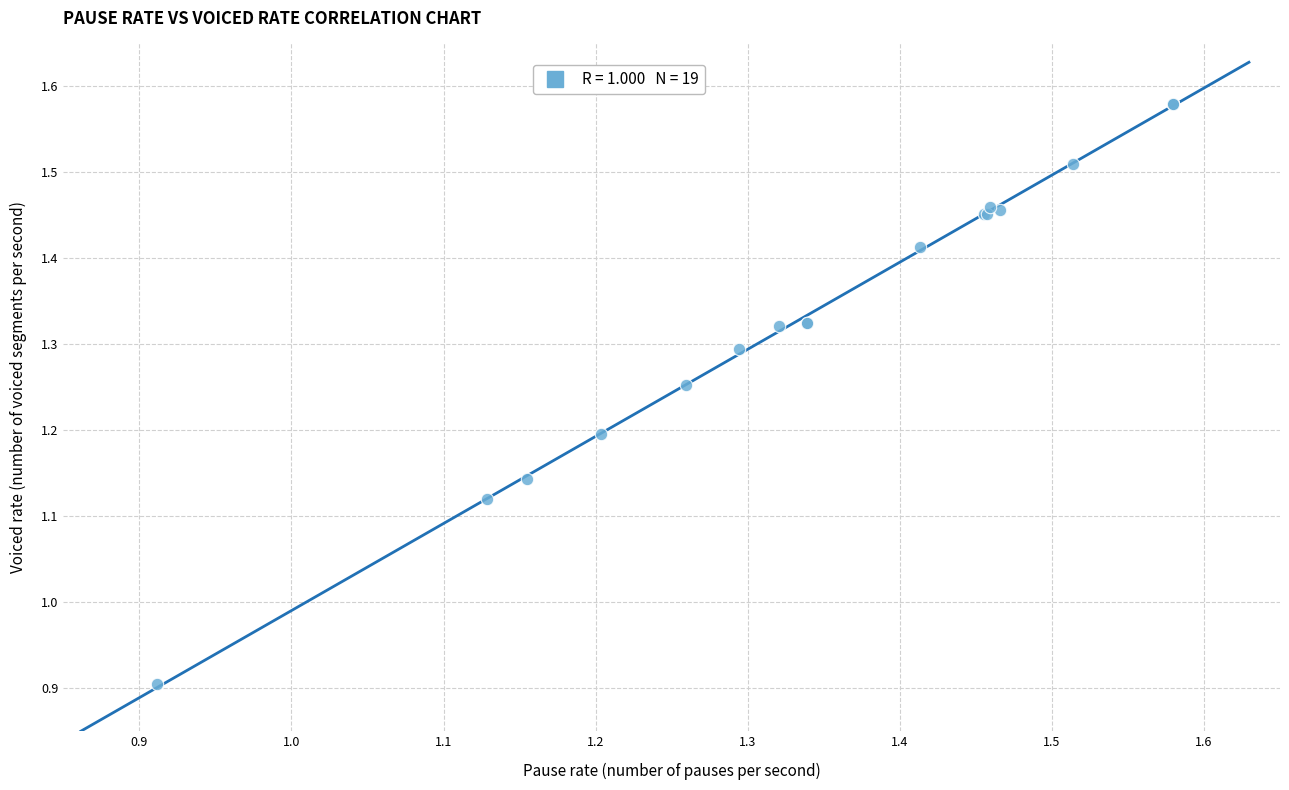

What Y value in the scatter plot is closest to 1?

0.9